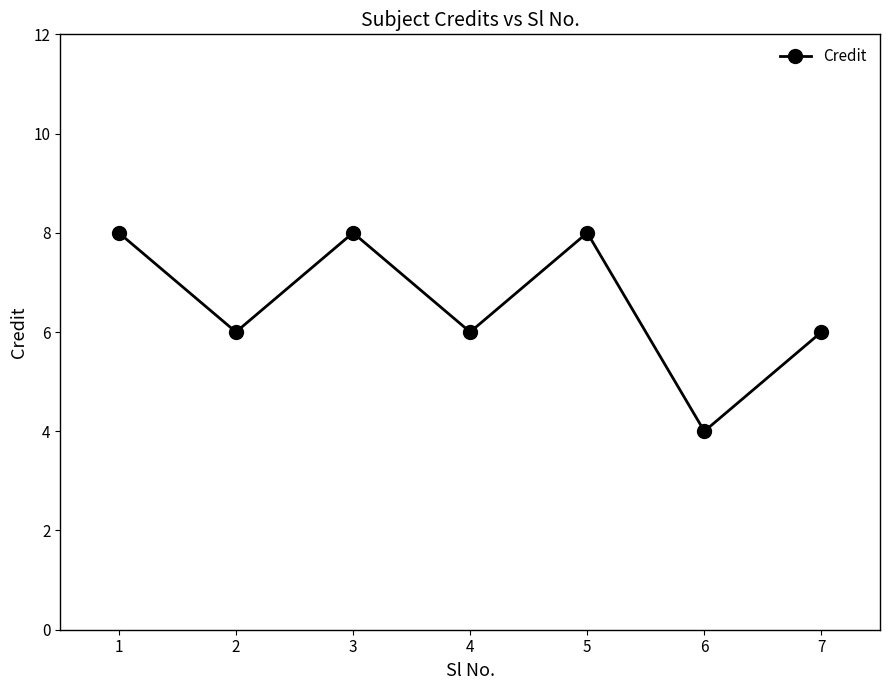

Reading left to right, extract all data points from this chart.

8	6	8	6	8	4	6